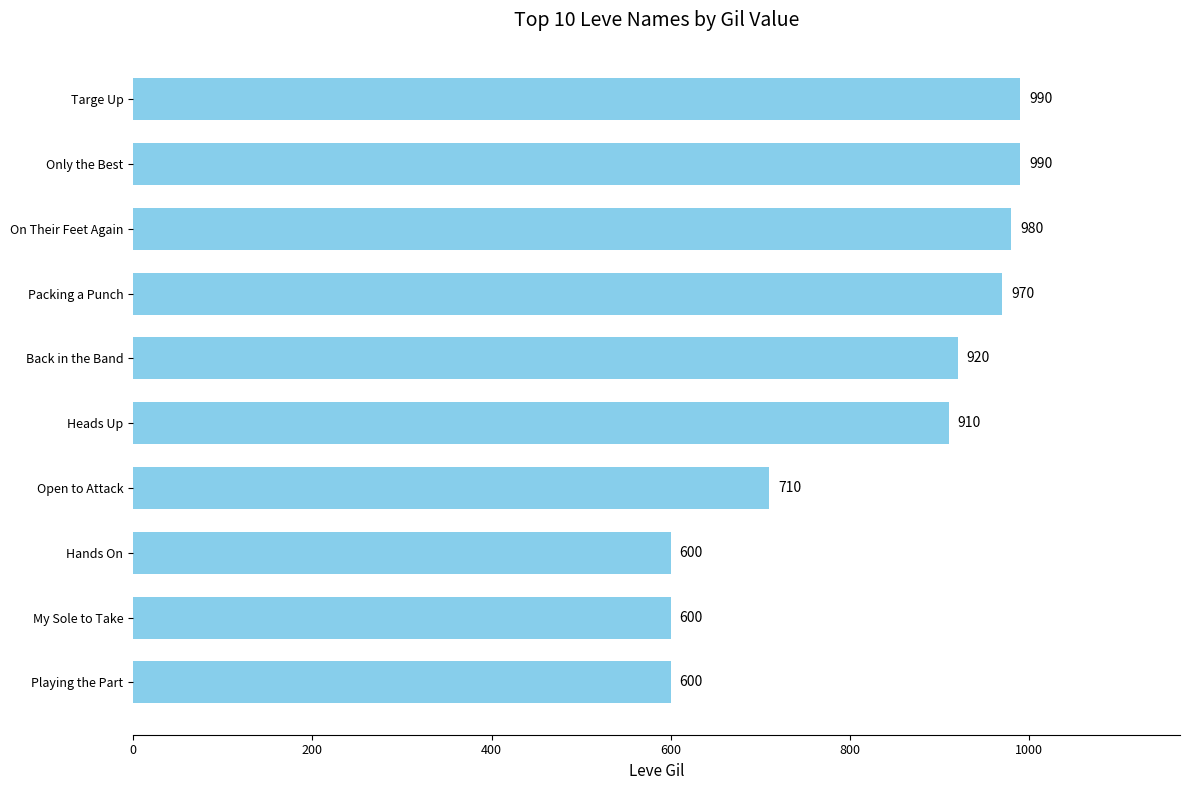

How many series are shown in this chart?

1